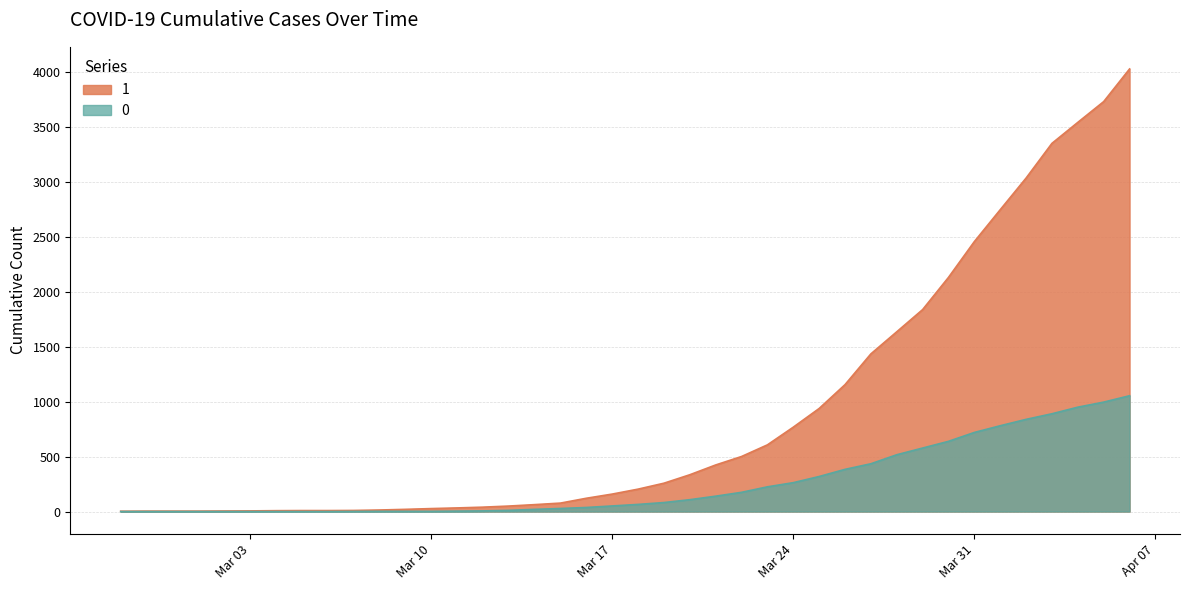

Does the chart have visible grid lines?

Yes